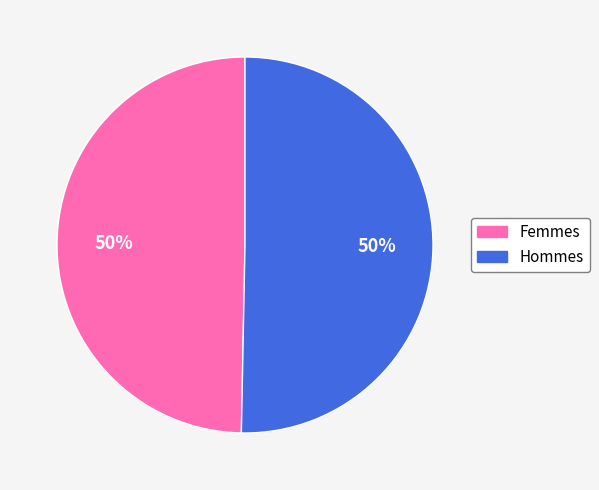

To the nearest percent, what is the average slice percentage?

50%